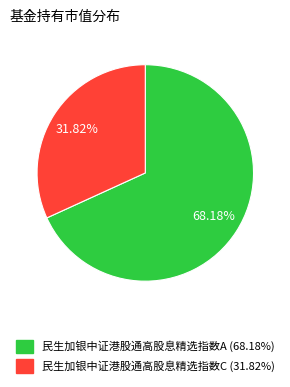

To the nearest percent, what is the combined percentage of 民生加银中证港股通高股息精选指数C and 民生加银中证港股通高股息精选指数A?

100%